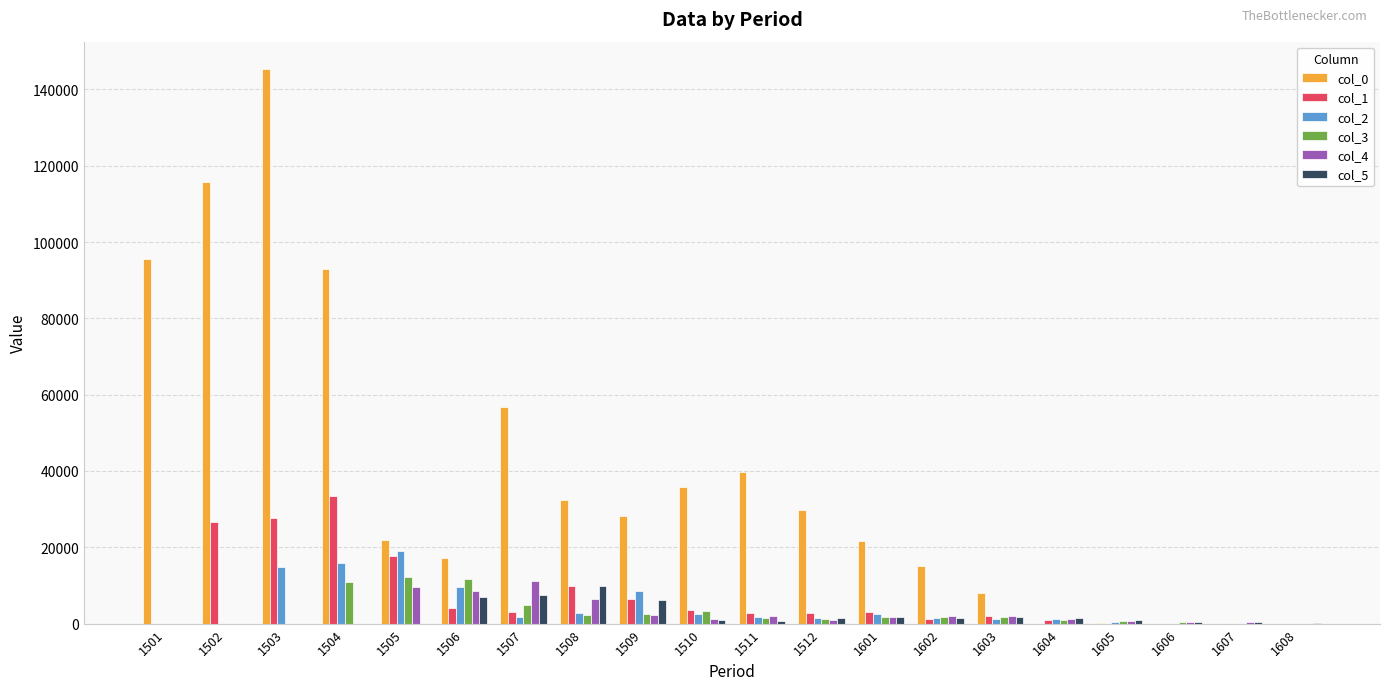

The value of col_1 at 1505 is 24300. True or false?

False